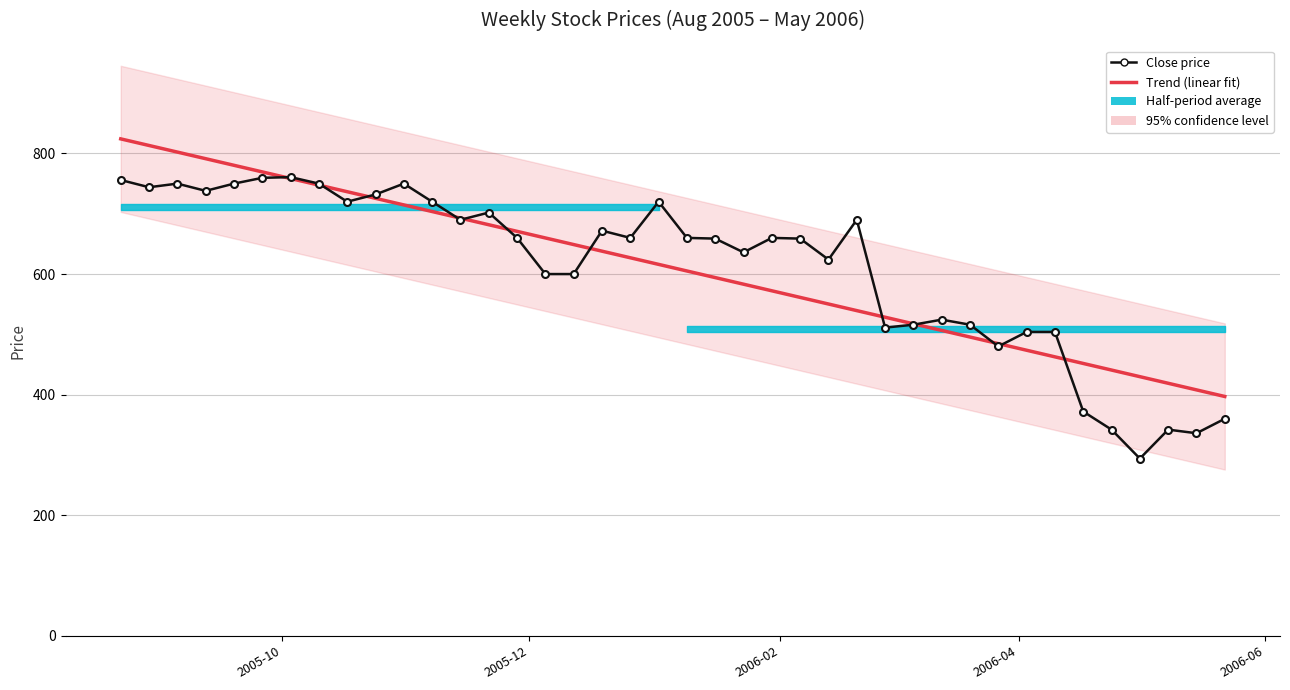

After their last crossing, which series has the higher values: Trend (linear fit) or Close price?

Trend (linear fit)